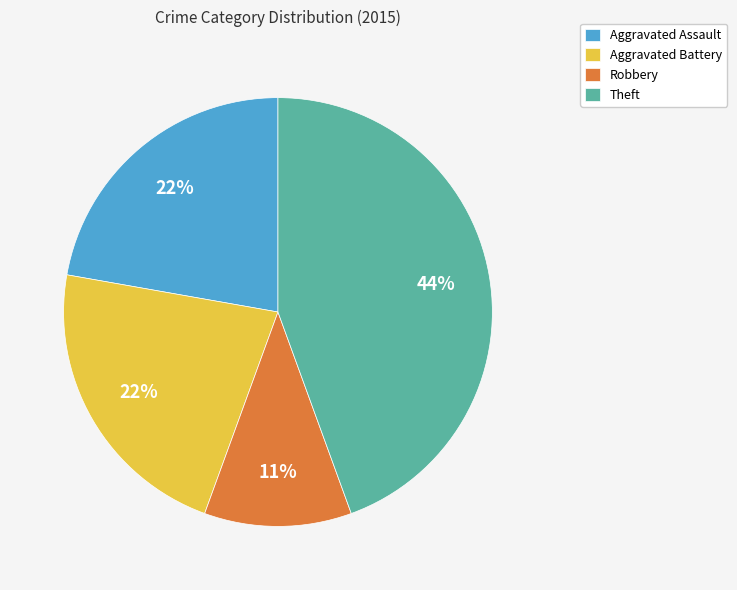

How many slices are in this pie chart?

4